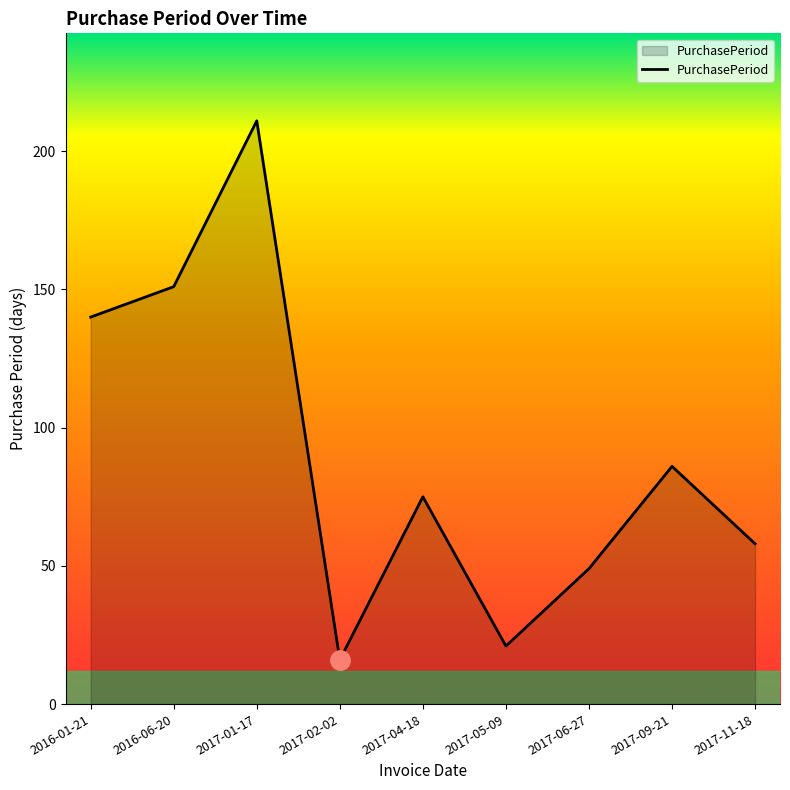

List the labels in order of value, largest first.

2017-01-17, 2016-06-20, 2016-01-21, 2017-09-21, 2017-04-18, 2017-11-18, 2017-06-27, 2017-05-09, 2017-02-02